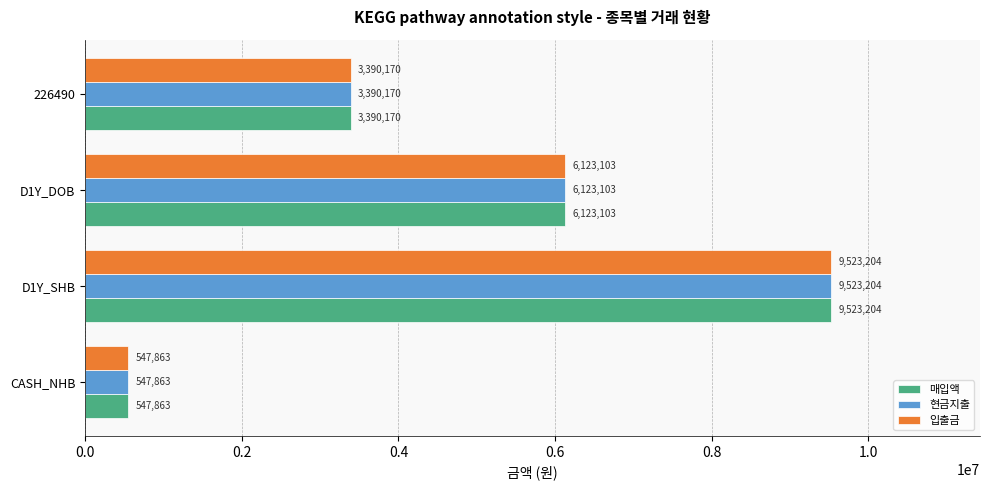

The value of 입출금 at CASH_NHB is 547863. True or false?

True